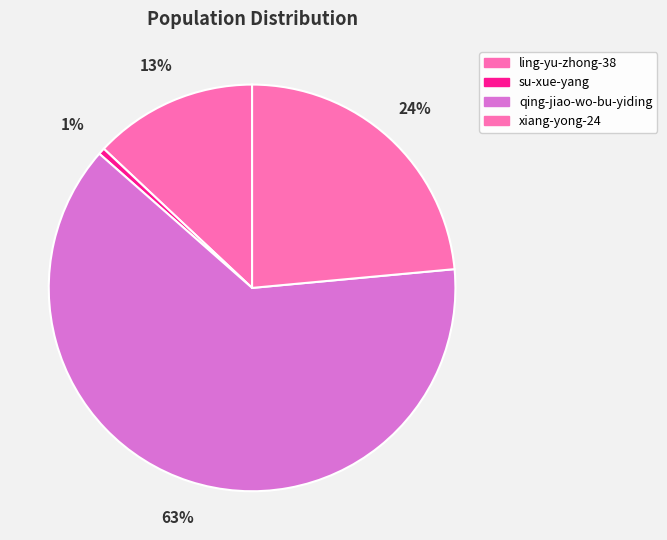

Does any single category account for the majority?

Yes